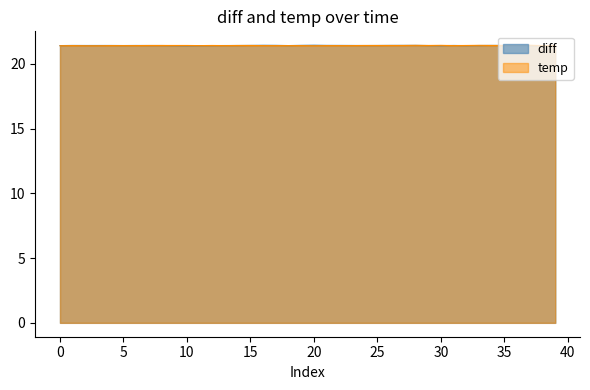

What is the value of the temp point at the 34th from the left?

21.4